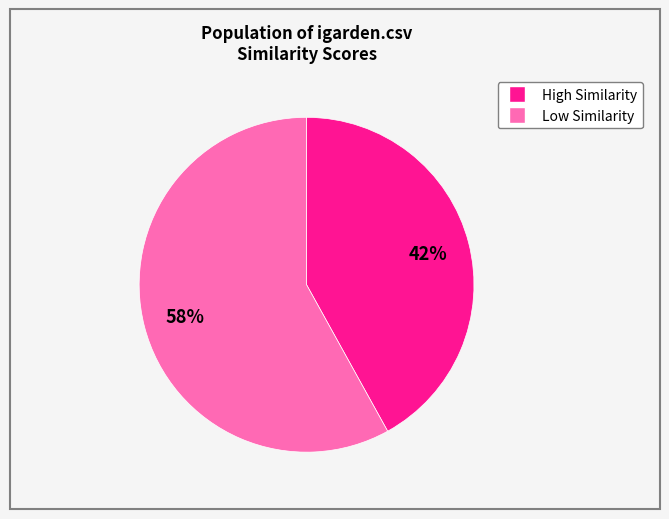

To the nearest percent, what is the difference between the largest and smallest slice percentages?

16%